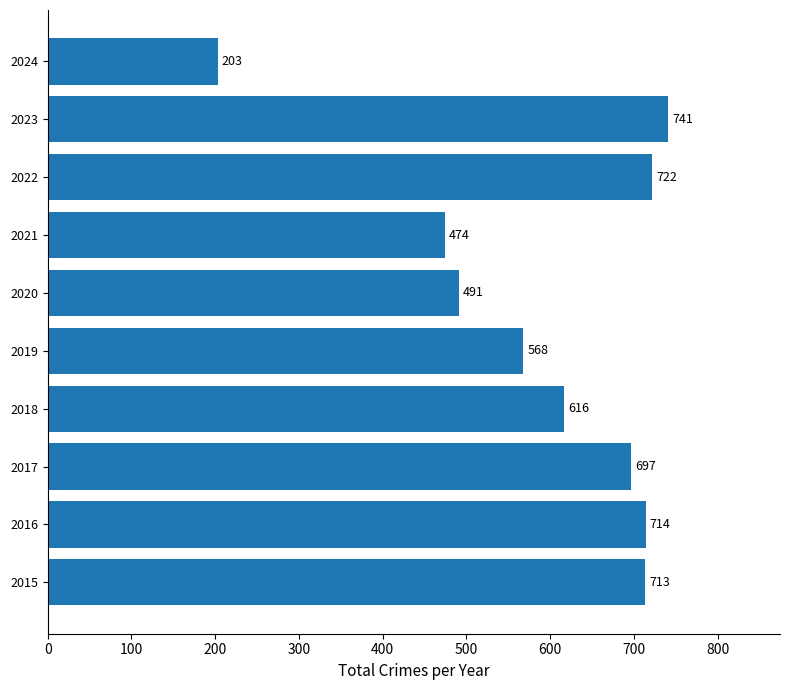

What is the change in value from 2015 to 2016?

+1